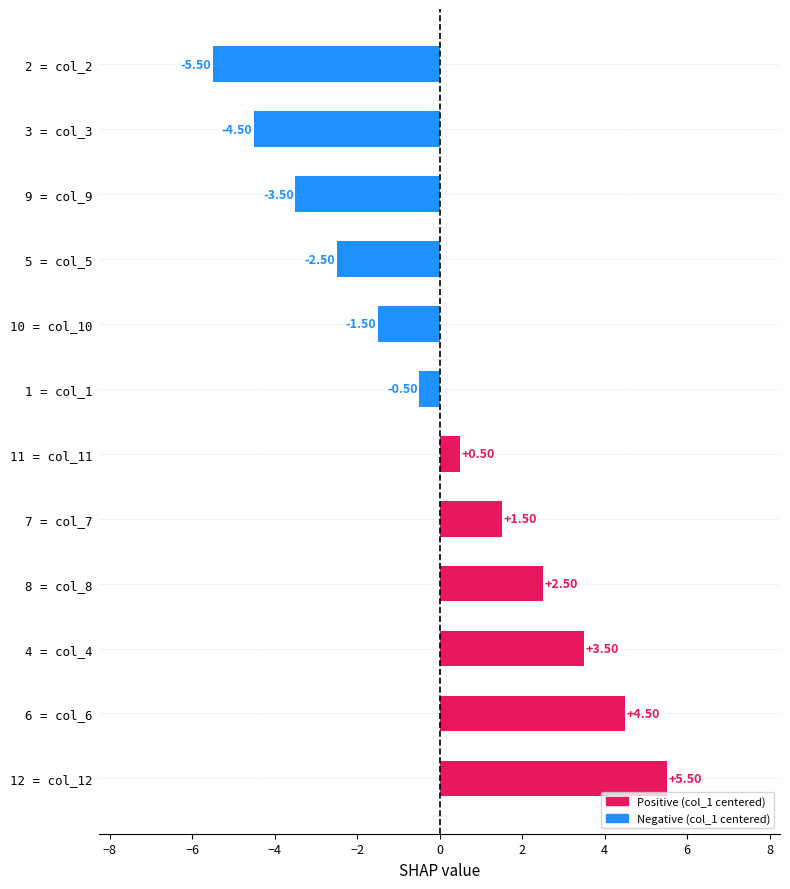

Rank the categories by value from highest to lowest.

12 = col_12, 6 = col_6, 4 = col_4, 8 = col_8, 7 = col_7, 11 = col_11, 1 = col_1, 10 = col_10, 5 = col_5, 9 = col_9, 3 = col_3, 2 = col_2